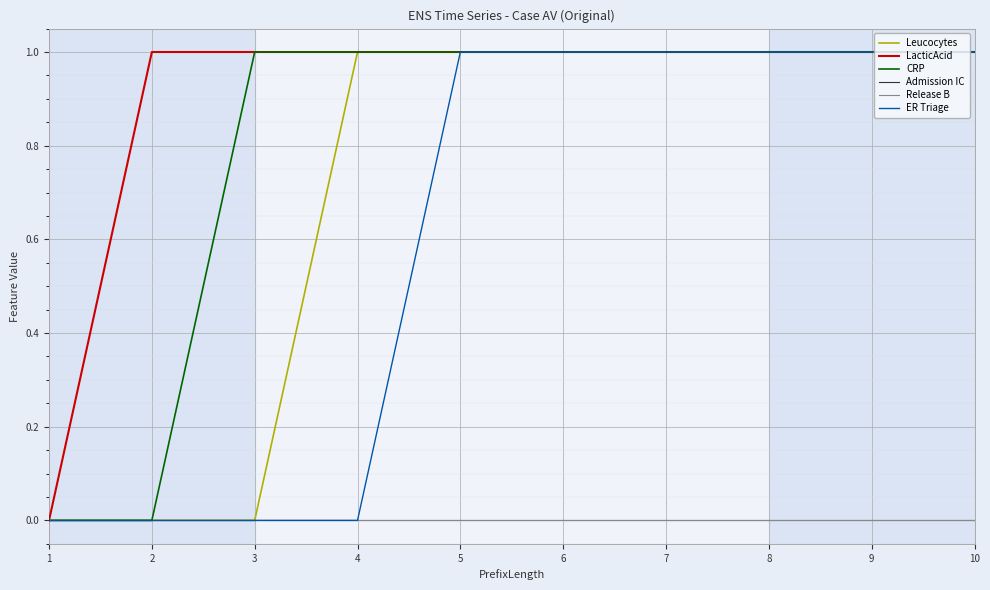

True or false: CRP and Leucocytes cross at least once.

False